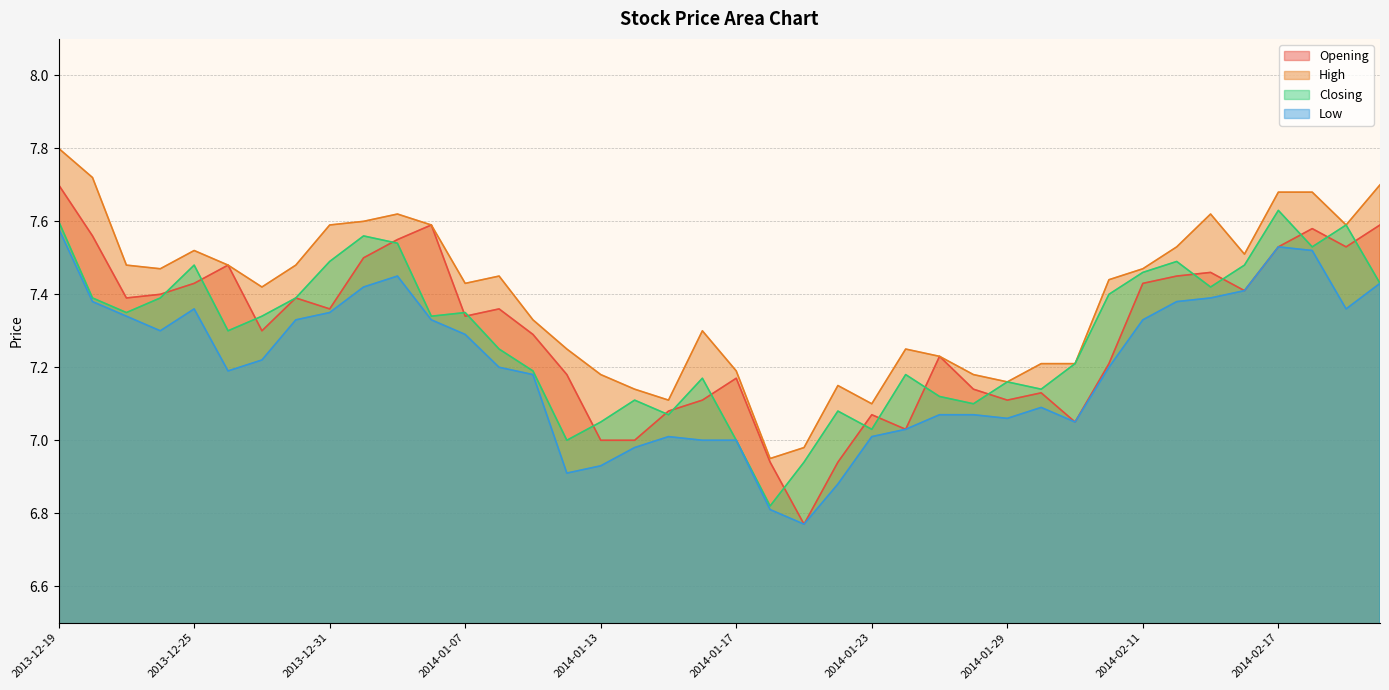

Reading right to left, extract all data points from this chart.

Opening: 2014-02-20=7.6	2014-02-19=7.5	2014-02-18=7.6	2014-02-17=7.5	2014-02-14=7.4	2014-02-13=7.5	2014-02-12=7.5	2014-02-11=7.4	2014-02-10=7.2	2014-02-07=7.0	2014-01-30=7.1	2014-01-29=7.1	2014-01-28=7.1	2014-01-27=7.2	2014-01-24=7.0	2014-01-23=7.1	2014-01-22=6.9	2014-01-21=6.8	2014-01-20=6.9	2014-01-17=7.2	2014-01-16=7.1	2014-01-15=7.1	2014-01-14=7.0	2014-01-13=7.0	2014-01-10=7.2	2014-01-09=7.3	2014-01-08=7.4	2014-01-07=7.3	2014-01-06=7.6	2014-01-03=7.5	2014-01-02=7.5	2013-12-31=7.4	2013-12-30=7.4	2013-12-27=7.3	2013-12-26=7.5	2013-12-25=7.4	2013-12-24=7.4	2013-12-23=7.4	2013-12-20=7.6	2013-12-19=7.7
High: 2014-02-20=7.7	2014-02-19=7.6	2014-02-18=7.7	2014-02-17=7.7	2014-02-14=7.5	2014-02-13=7.6	2014-02-12=7.5	2014-02-11=7.5	2014-02-10=7.4	2014-02-07=7.2	2014-01-30=7.2	2014-01-29=7.2	2014-01-28=7.2	2014-01-27=7.2	2014-01-24=7.2	2014-01-23=7.1	2014-01-22=7.2	2014-01-21=7.0	2014-01-20=7.0	2014-01-17=7.2	2014-01-16=7.3	2014-01-15=7.1	2014-01-14=7.1	2014-01-13=7.2	2014-01-10=7.2	2014-01-09=7.3	2014-01-08=7.5	2014-01-07=7.4	2014-01-06=7.6	2014-01-03=7.6	2014-01-02=7.6	2013-12-31=7.6	2013-12-30=7.5	2013-12-27=7.4	2013-12-26=7.5	2013-12-25=7.5	2013-12-24=7.5	2013-12-23=7.5	2013-12-20=7.7	2013-12-19=7.8
Closing: 2014-02-20=7.4	2014-02-19=7.6	2014-02-18=7.5	2014-02-17=7.6	2014-02-14=7.5	2014-02-13=7.4	2014-02-12=7.5	2014-02-11=7.5	2014-02-10=7.4	2014-02-07=7.2	2014-01-30=7.1	2014-01-29=7.2	2014-01-28=7.1	2014-01-27=7.1	2014-01-24=7.2	2014-01-23=7.0	2014-01-22=7.1	2014-01-21=6.9	2014-01-20=6.8	2014-01-17=7.0	2014-01-16=7.2	2014-01-15=7.1	2014-01-14=7.1	2014-01-13=7.0	2014-01-10=7.0	2014-01-09=7.2	2014-01-08=7.2	2014-01-07=7.3	2014-01-06=7.3	2014-01-03=7.5	2014-01-02=7.6	2013-12-31=7.5	2013-12-30=7.4	2013-12-27=7.3	2013-12-26=7.3	2013-12-25=7.5	2013-12-24=7.4	2013-12-23=7.3	2013-12-20=7.4	2013-12-19=7.6
Low: 2014-02-20=7.4	2014-02-19=7.4	2014-02-18=7.5	2014-02-17=7.5	2014-02-14=7.4	2014-02-13=7.4	2014-02-12=7.4	2014-02-11=7.3	2014-02-10=7.2	2014-02-07=7.0	2014-01-30=7.1	2014-01-29=7.1	2014-01-28=7.1	2014-01-27=7.1	2014-01-24=7.0	2014-01-23=7.0	2014-01-22=6.9	2014-01-21=6.8	2014-01-20=6.8	2014-01-17=7.0	2014-01-16=7.0	2014-01-15=7.0	2014-01-14=7.0	2014-01-13=6.9	2014-01-10=6.9	2014-01-09=7.2	2014-01-08=7.2	2014-01-07=7.3	2014-01-06=7.3	2014-01-03=7.5	2014-01-02=7.4	2013-12-31=7.3	2013-12-30=7.3	2013-12-27=7.2	2013-12-26=7.2	2013-12-25=7.4	2013-12-24=7.3	2013-12-23=7.3	2013-12-20=7.4	2013-12-19=7.6